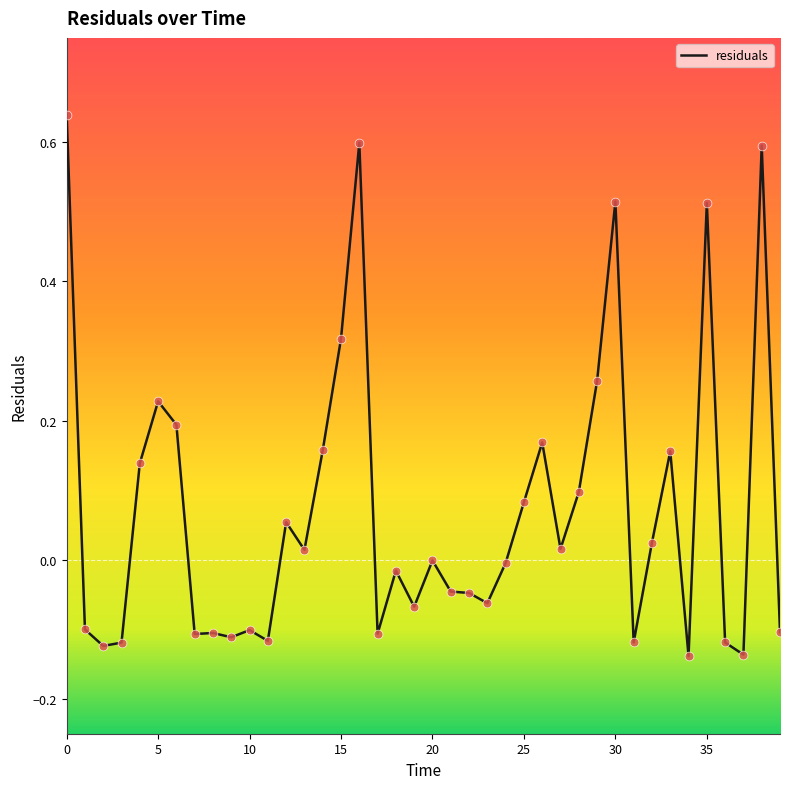

What is the difference between the maximum and minimum values?

0.8